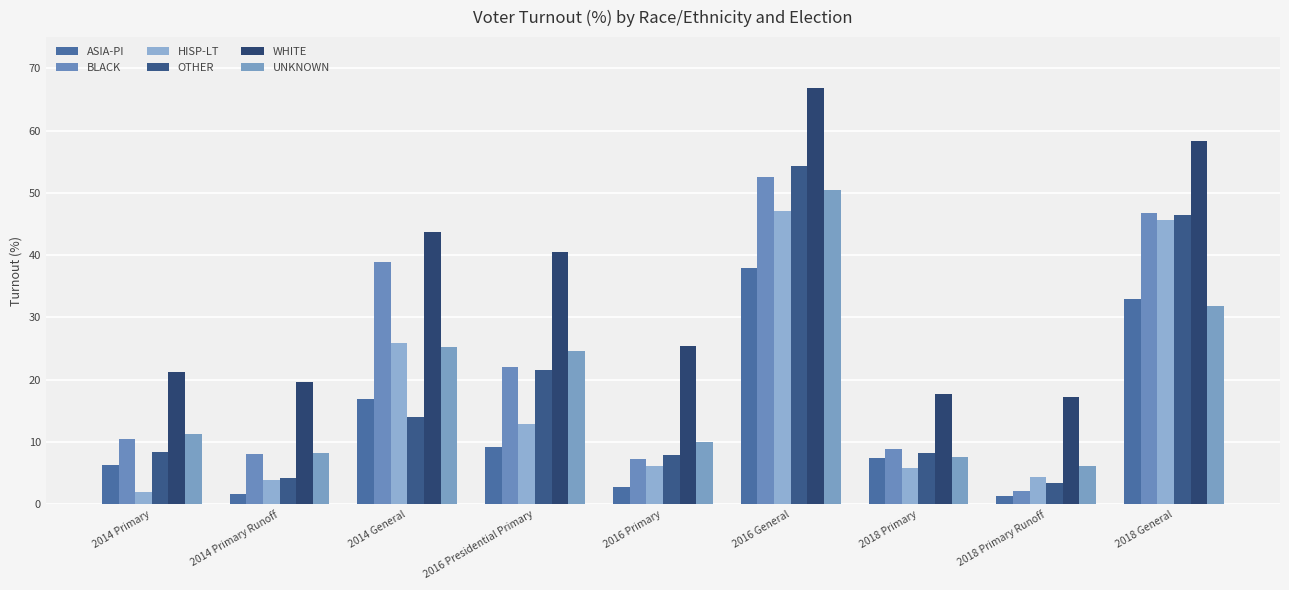

What is the total value across all series at 2018 General?

261.9